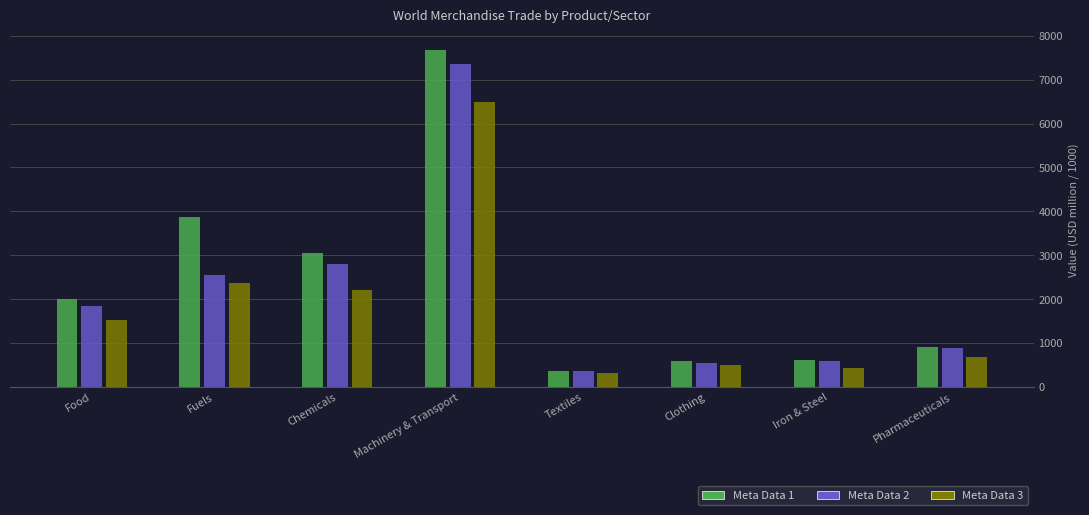

What is the total value across all series at Clothing?

1621.7